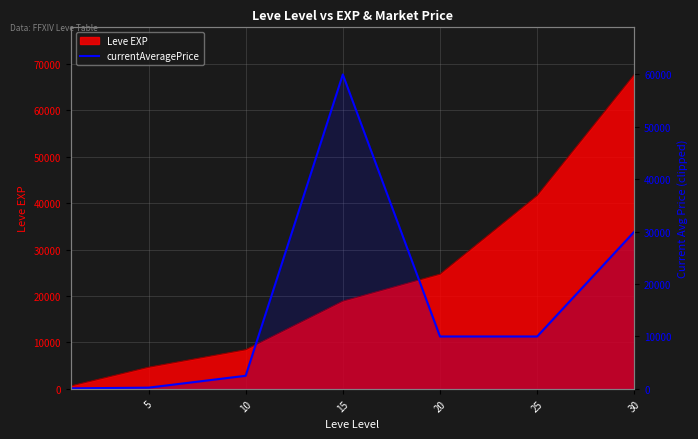

What is the value of the 1st point from the left?

101.0